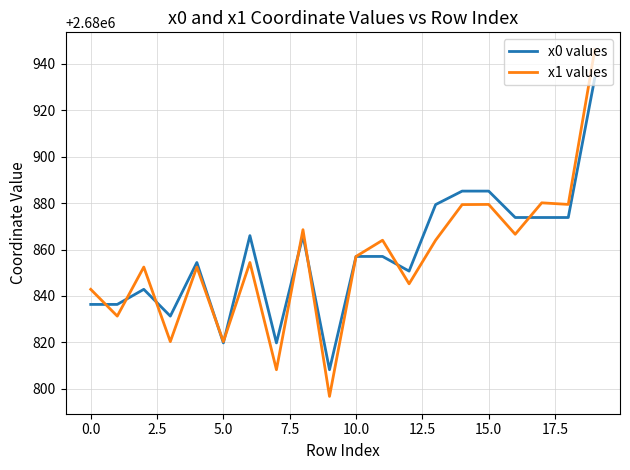

List the series in order of their peak value, lowest first.

x0 values, x1 values